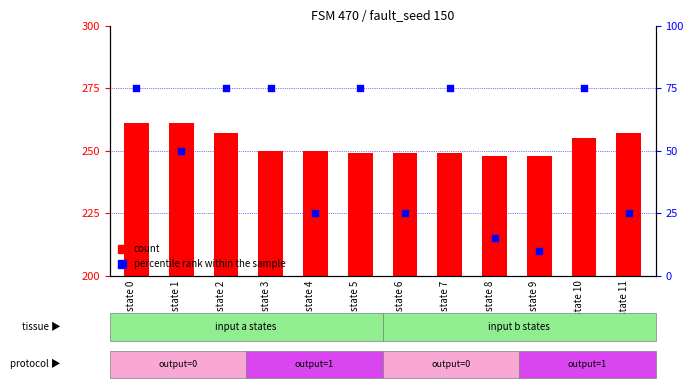

At which category is the sum across all series the highest?

state 0